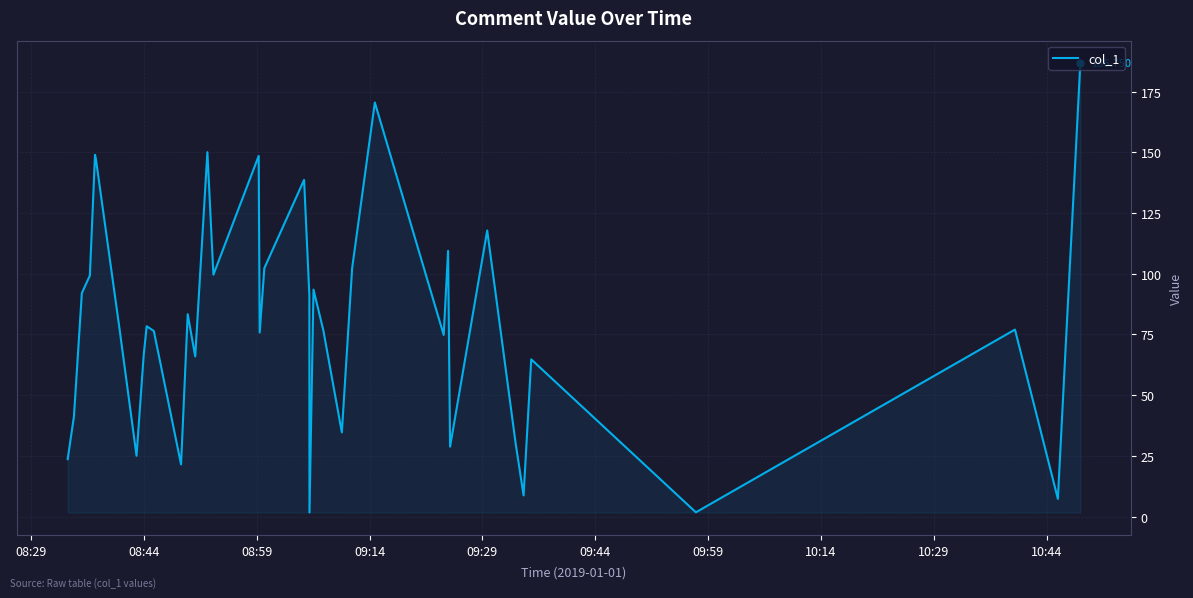

What is the sum of all values?

3254.9